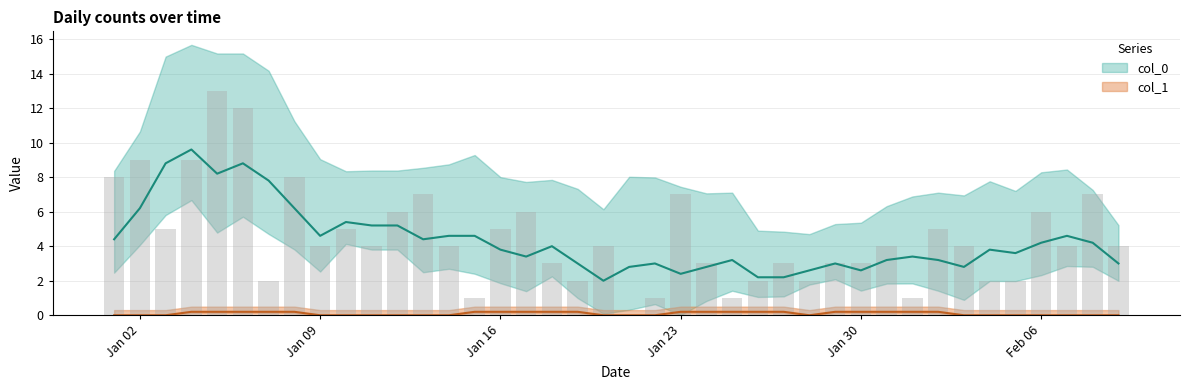

Is it true that the value at Jan 30 is 4?

False